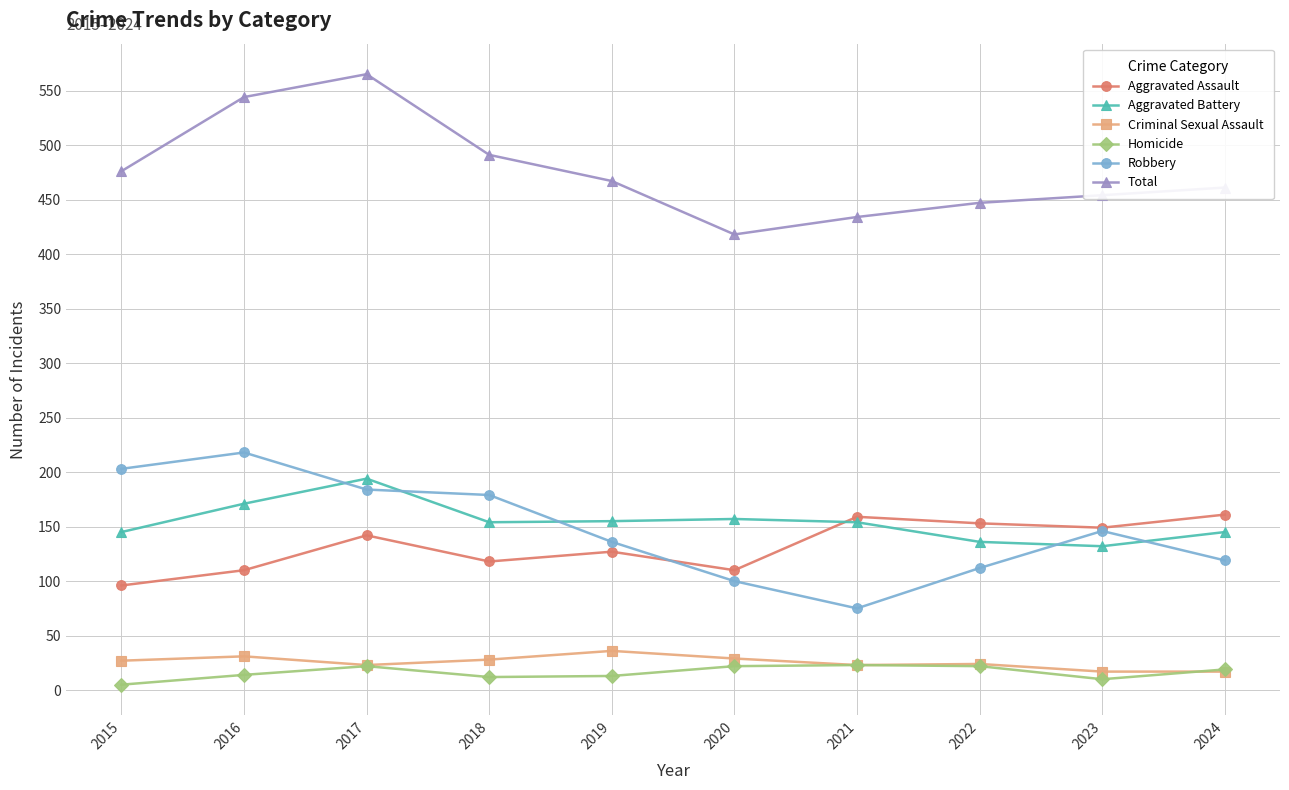

List the labels in order of Total value, smallest first.

2020, 2021, 2022, 2023, 2024, 2019, 2015, 2018, 2016, 2017